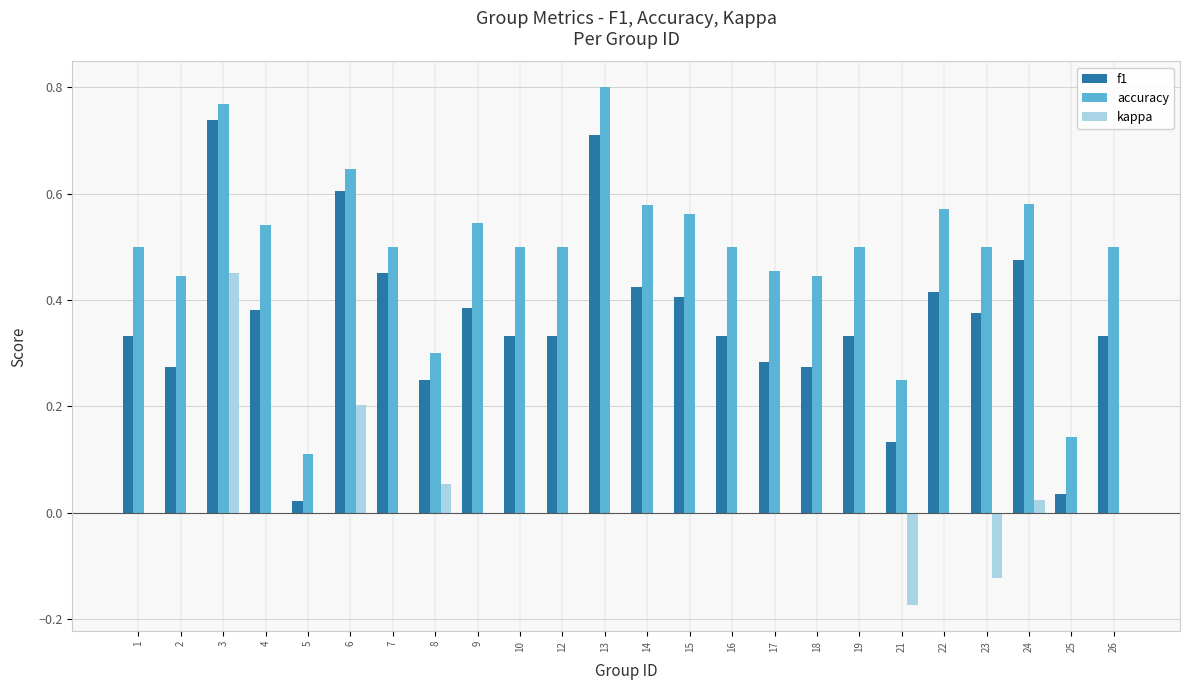

At which category is the sum across all series the highest?

3